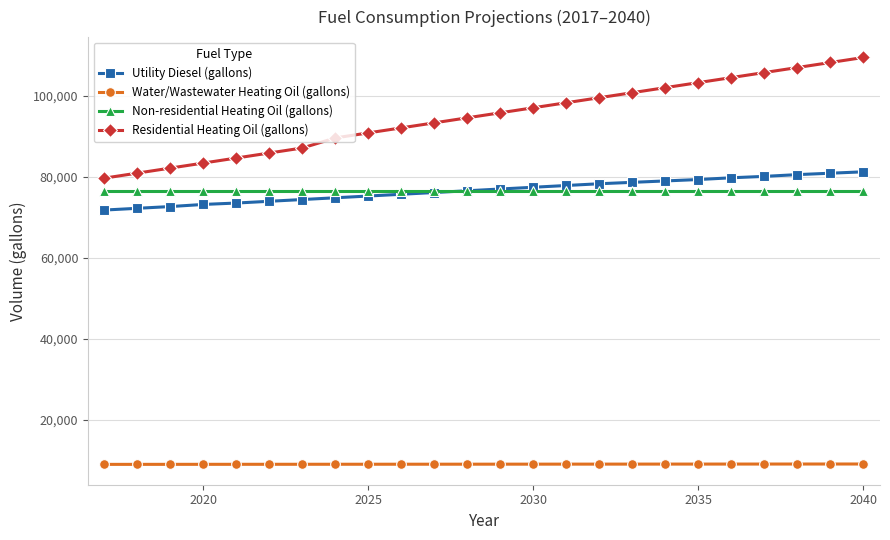

What is the value of the Non-residential Heating Oil (gallons) point at the 10th from the left?

76569.2